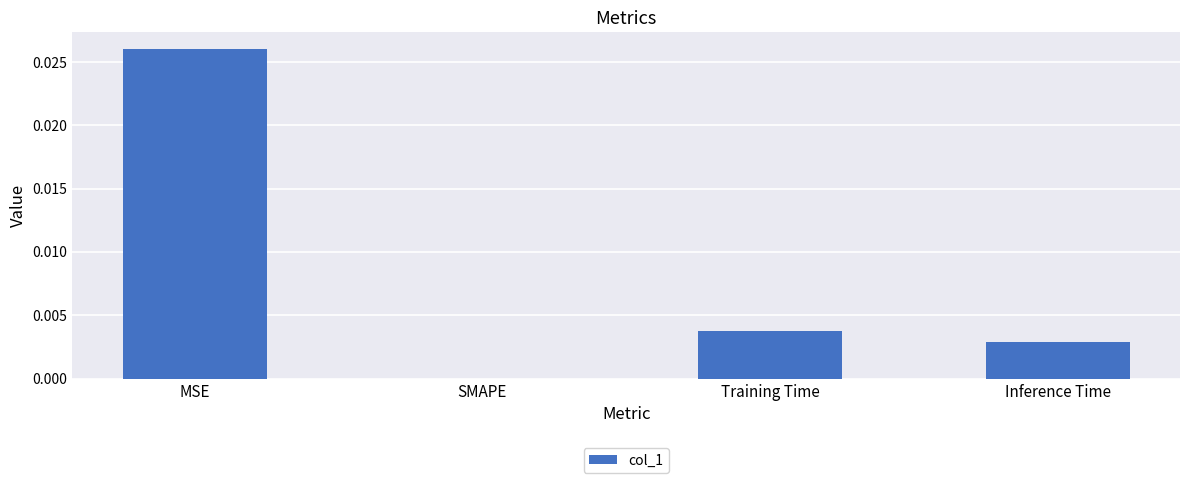

Is it true that the value at SMAPE is 0.0?

True